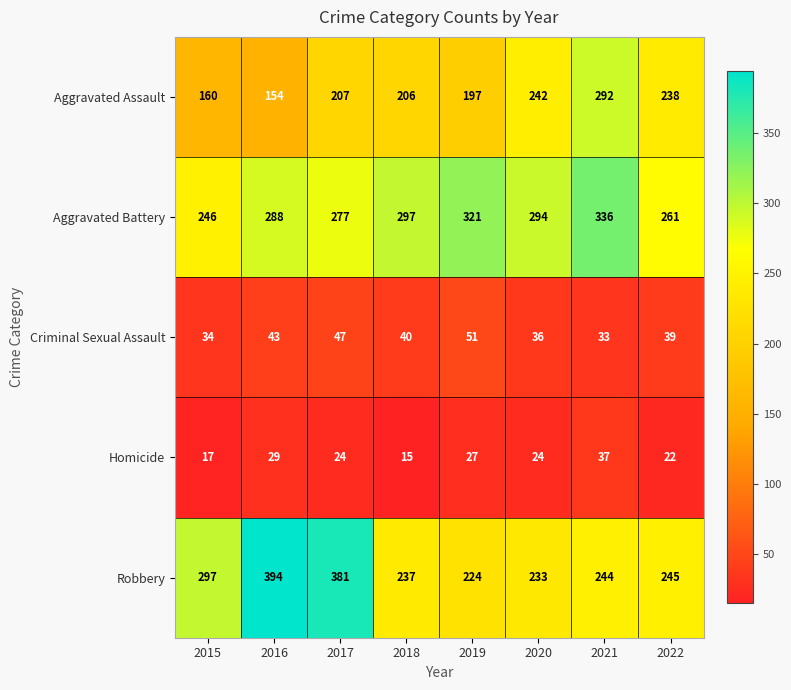

Which category has the lowest value in the Aggravated Assault series?

2016